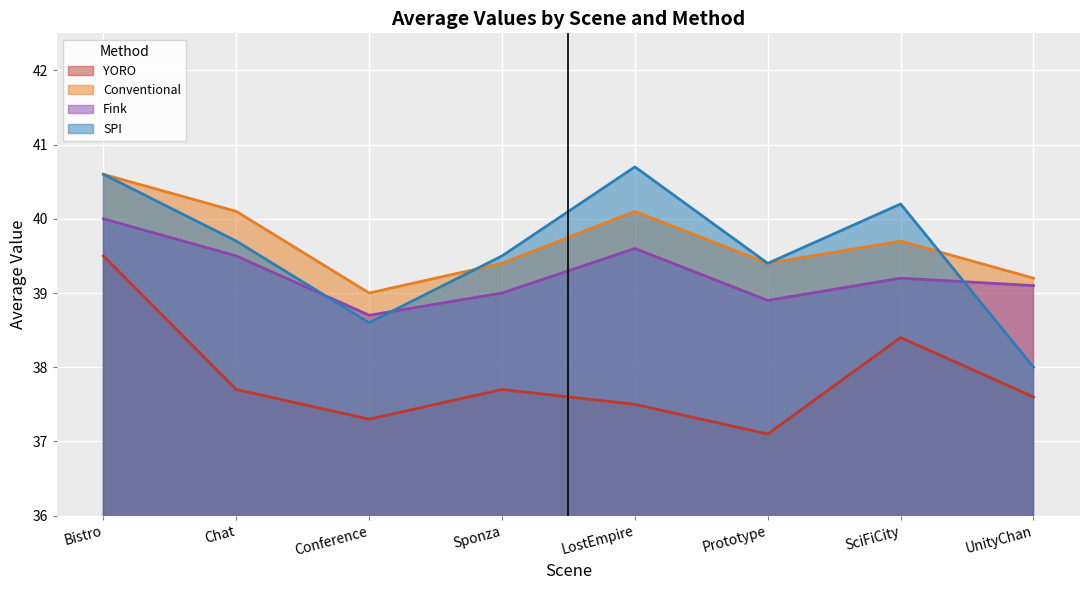

The value of YORO at Bistro is 64.1. True or false?

False